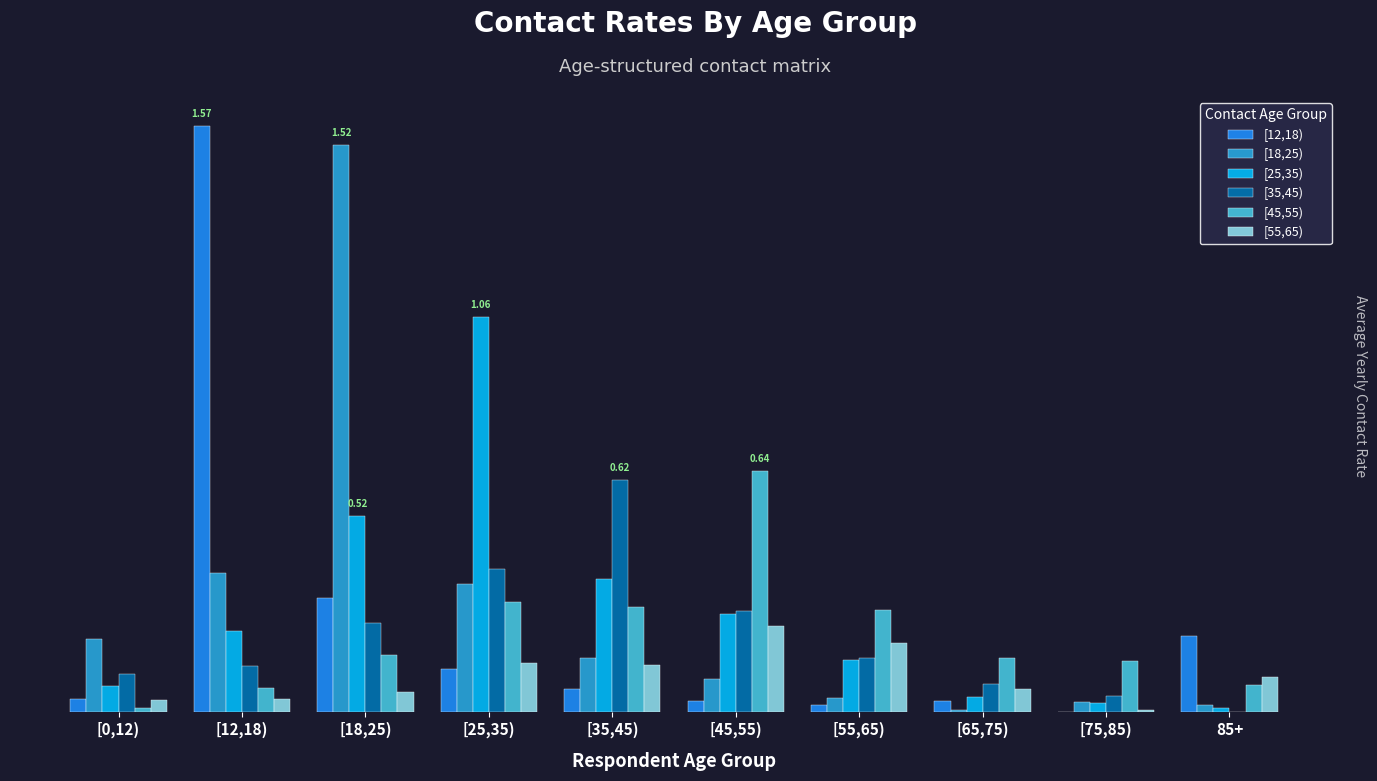

The [12,18) series shows 0.1 at [35,45). True or false?

True